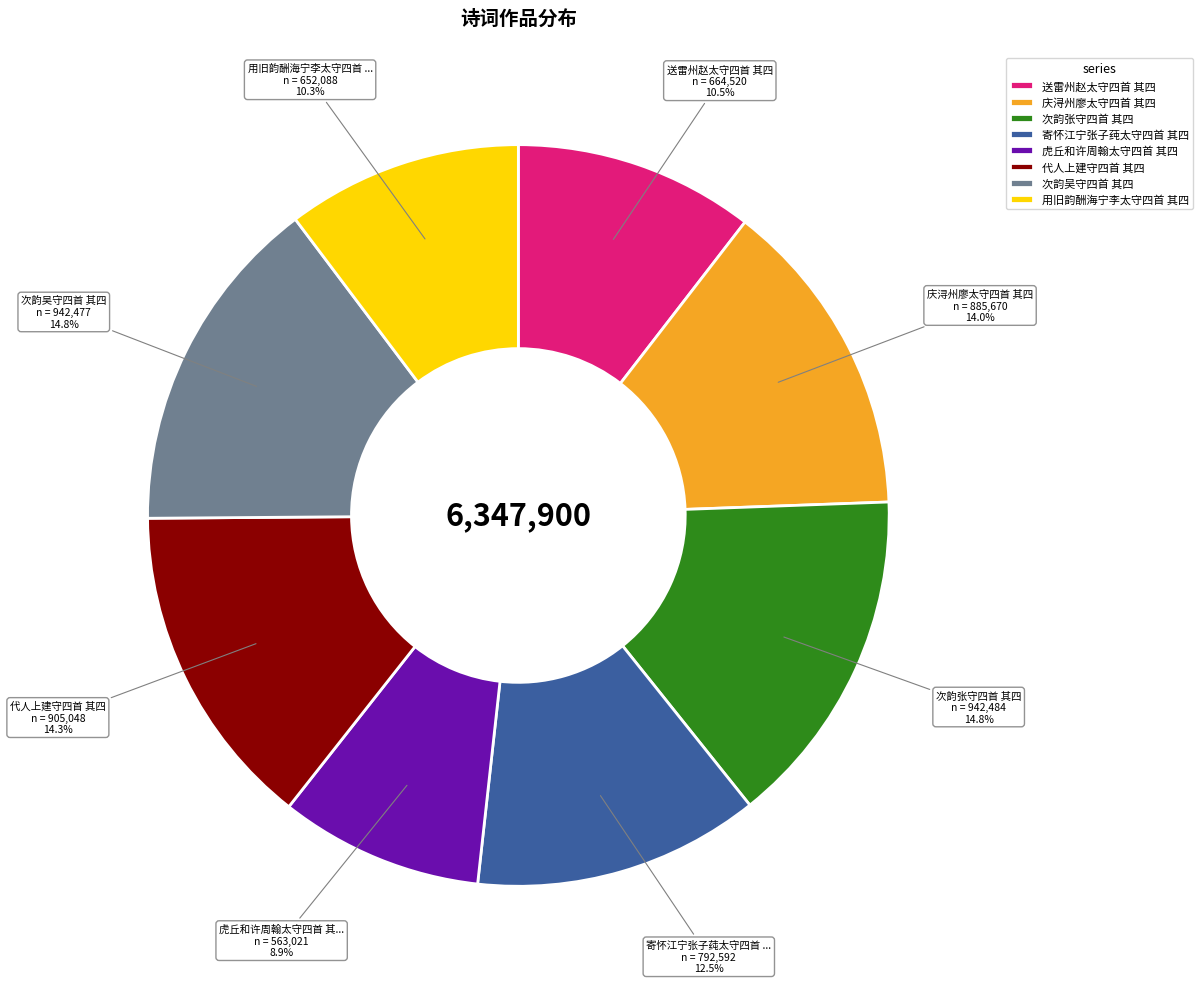

Combined, do 寄怀江宁张子莼太守四首 其四 and 次韵张守四首 其四 account for over 50%?

No